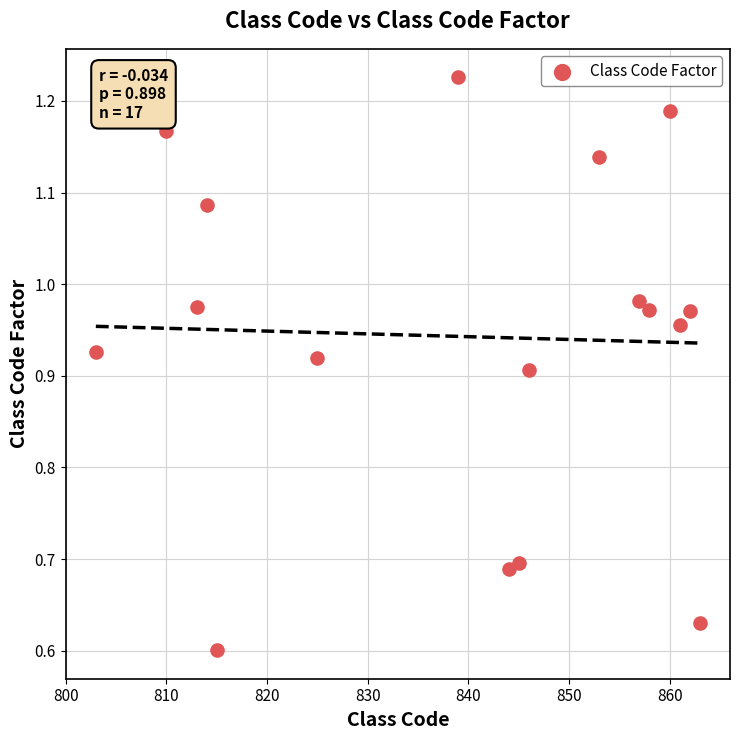

What is the range of X values (max minus min)?

60.0